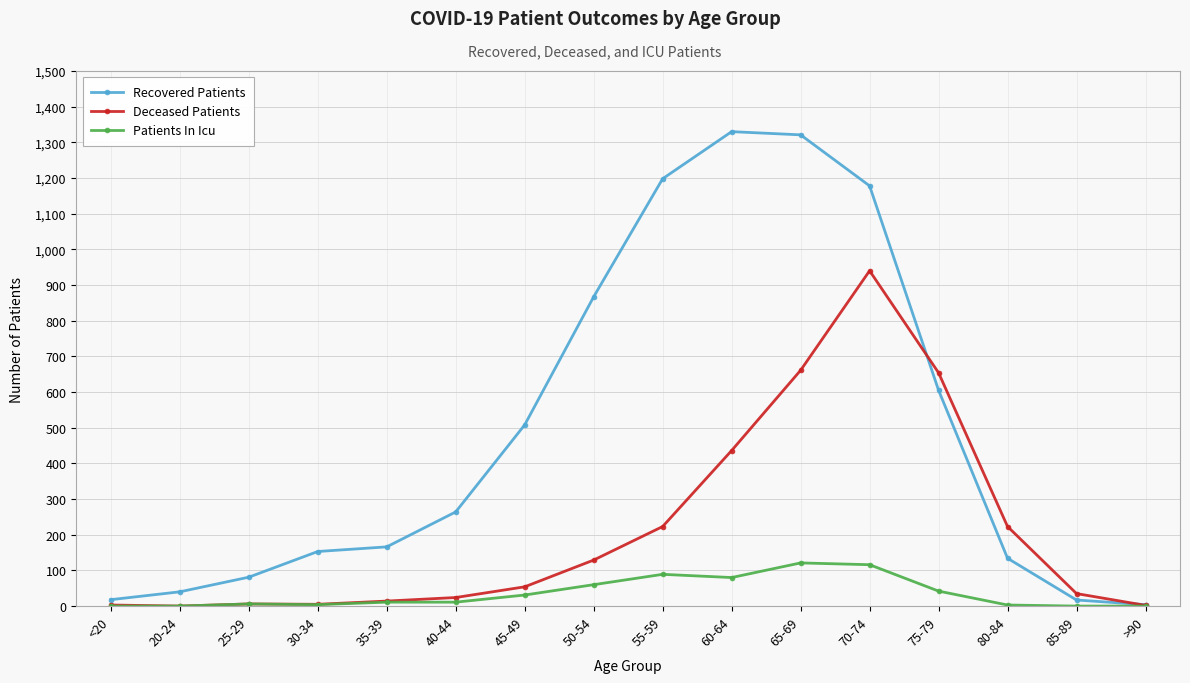

Which series has the widest spread of values?

Recovered Patients